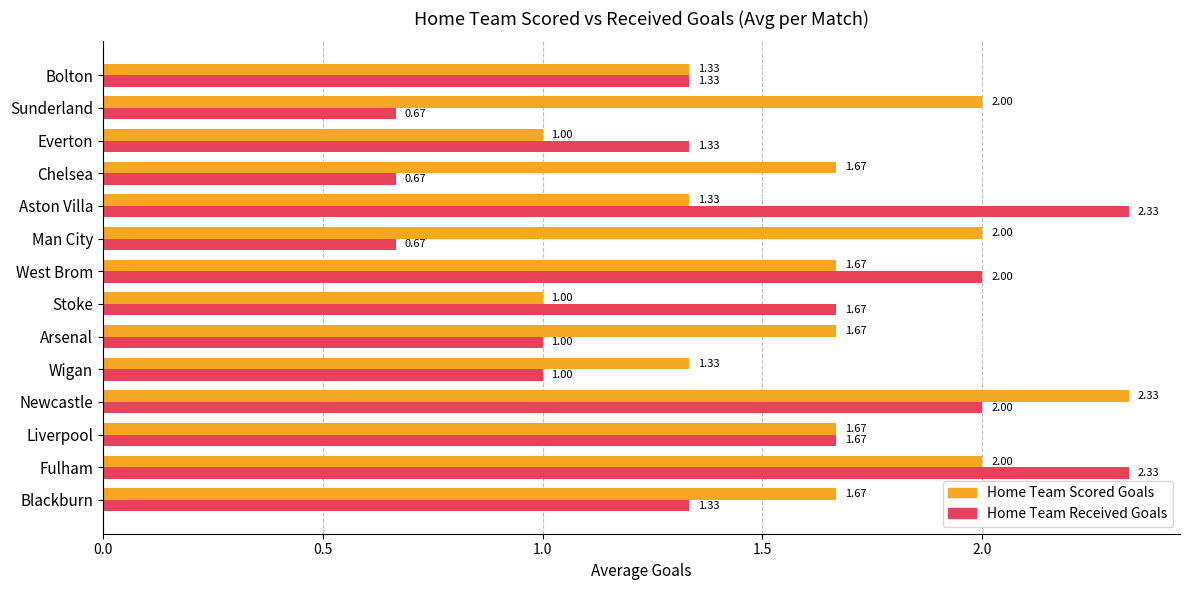

List the series in order of their overall mean, lowest first.

Home Team Received Goals, Home Team Scored Goals